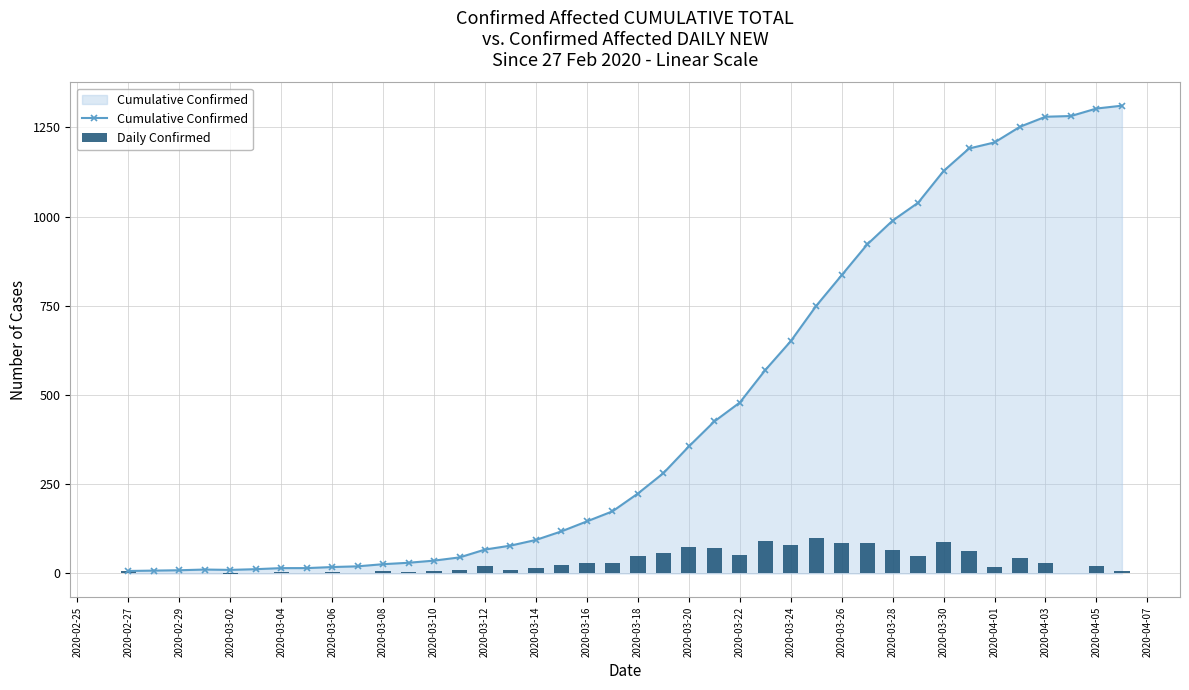

What is the maximum value for Cumulative Confirmed?

1311